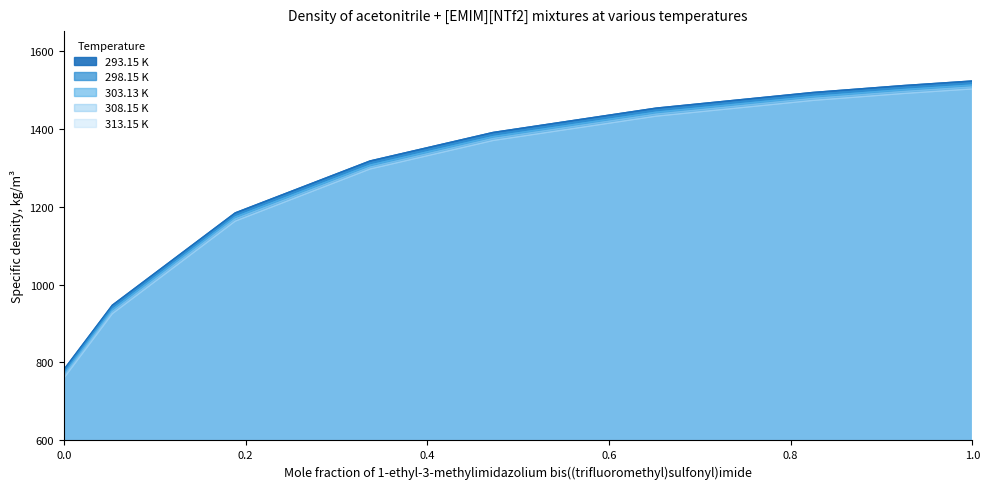

What is the average value of the 293.15 K series?

1288.6